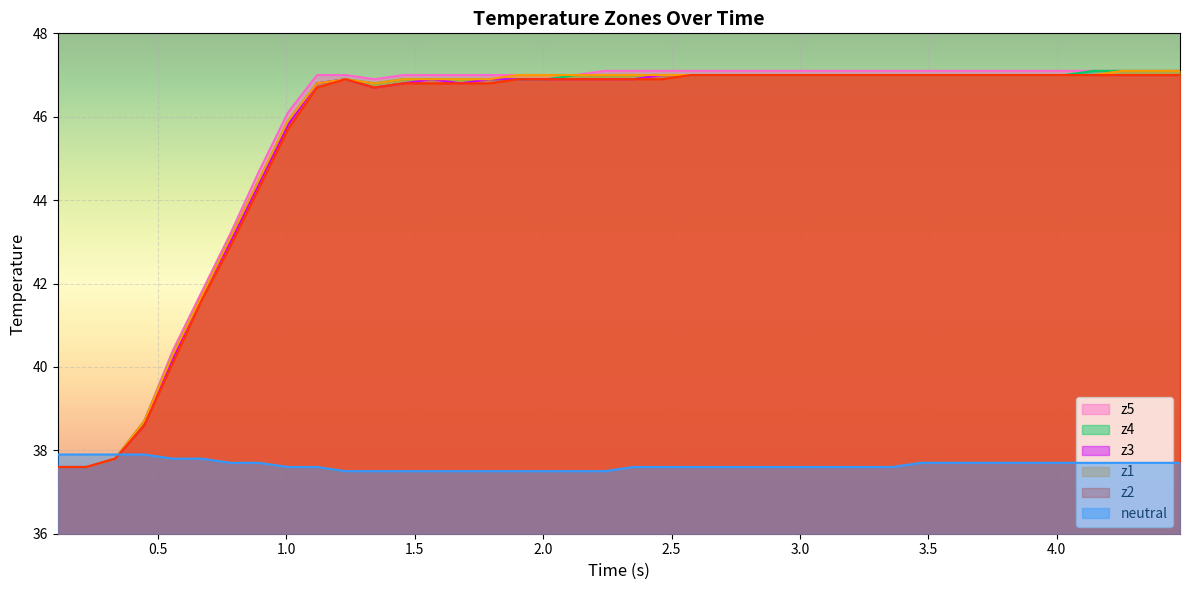

What is the highest value of the z5 series?

47.1